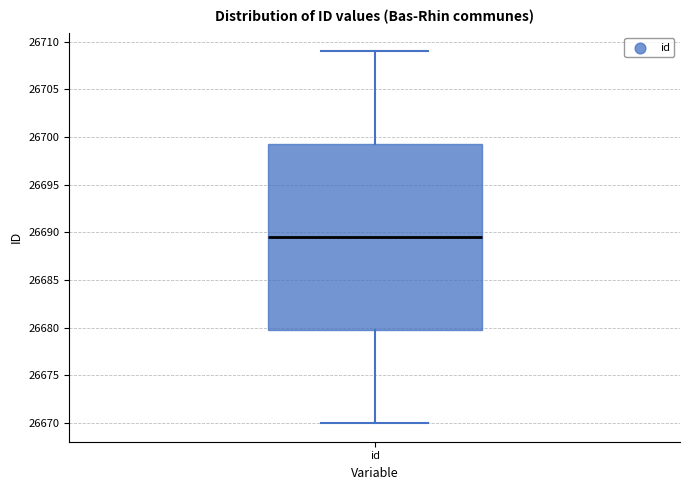

Where does the upper whisker of the box for id end on the y-axis? The values are not printed on the chart, so give them approximately, as read against the axis.

26709.0